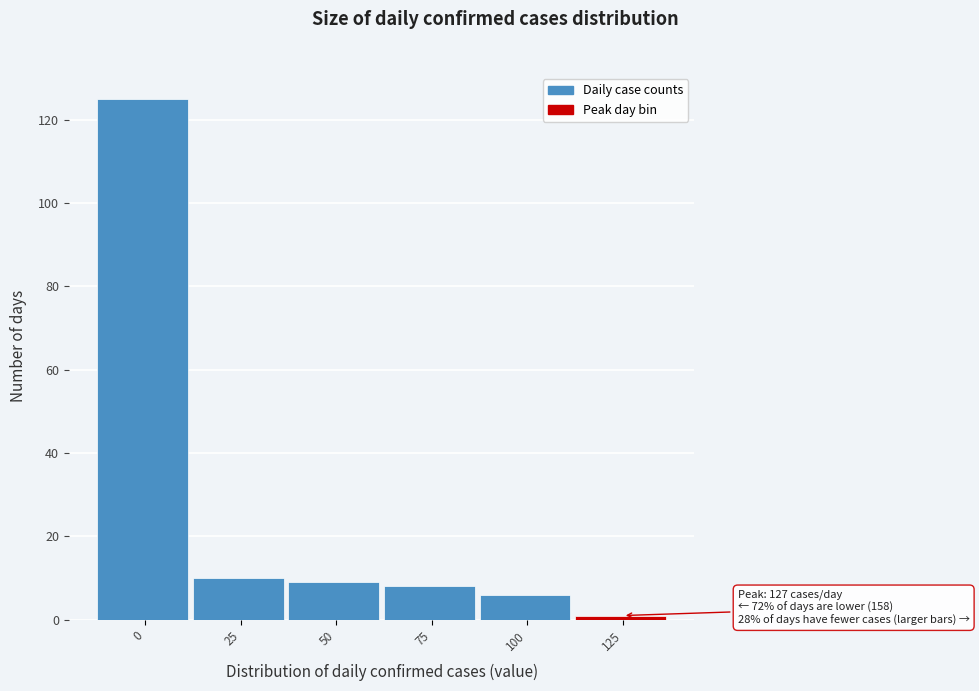

Reading left to right, what are all the values shown in this chart?

0=125	25=10	50=9	75=8	100=6	125=1